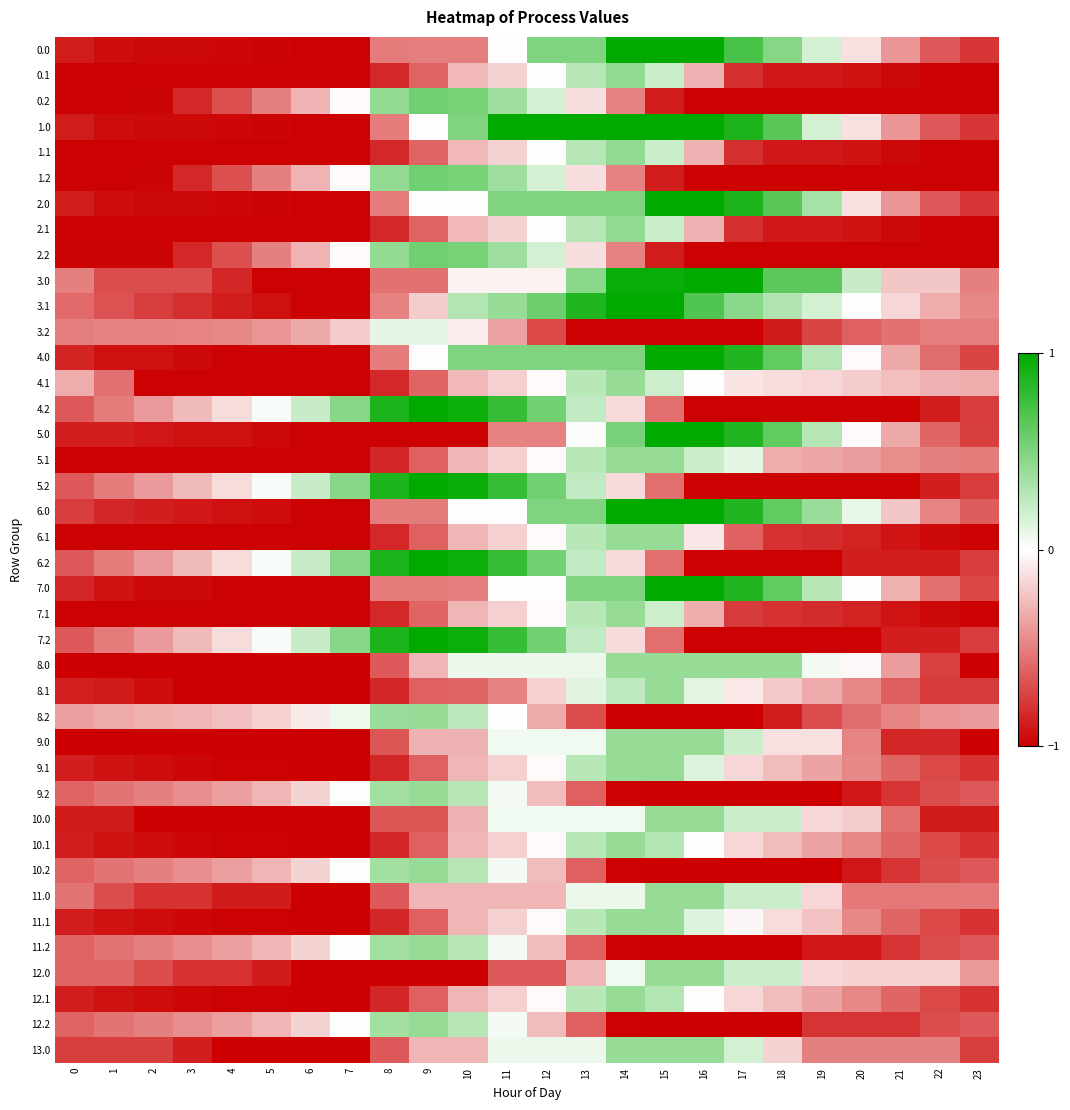

How many distinct data groups are displayed?

40